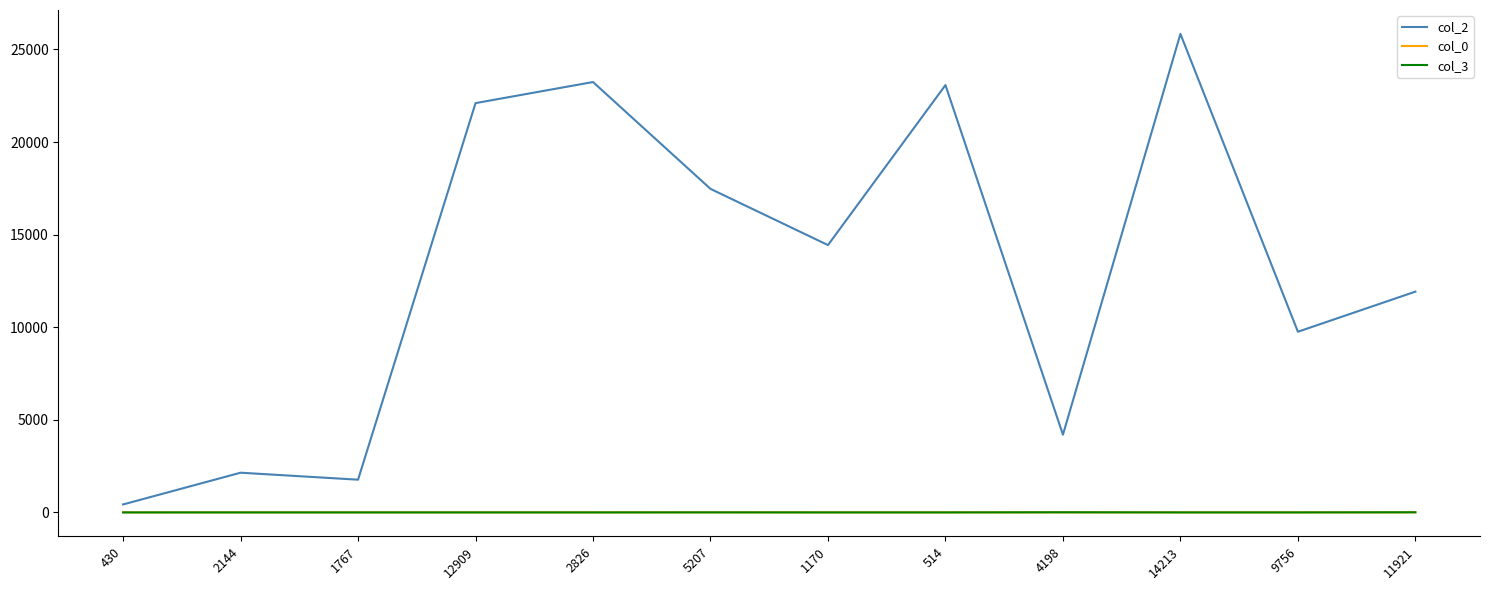

What is the difference between the second highest and second lowest values in the col_3 series?

7.0